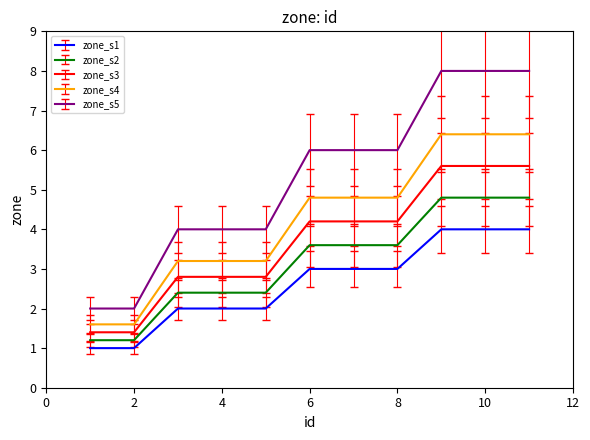

True or false: zone_s5 and zone_s2 intersect in this chart.

False